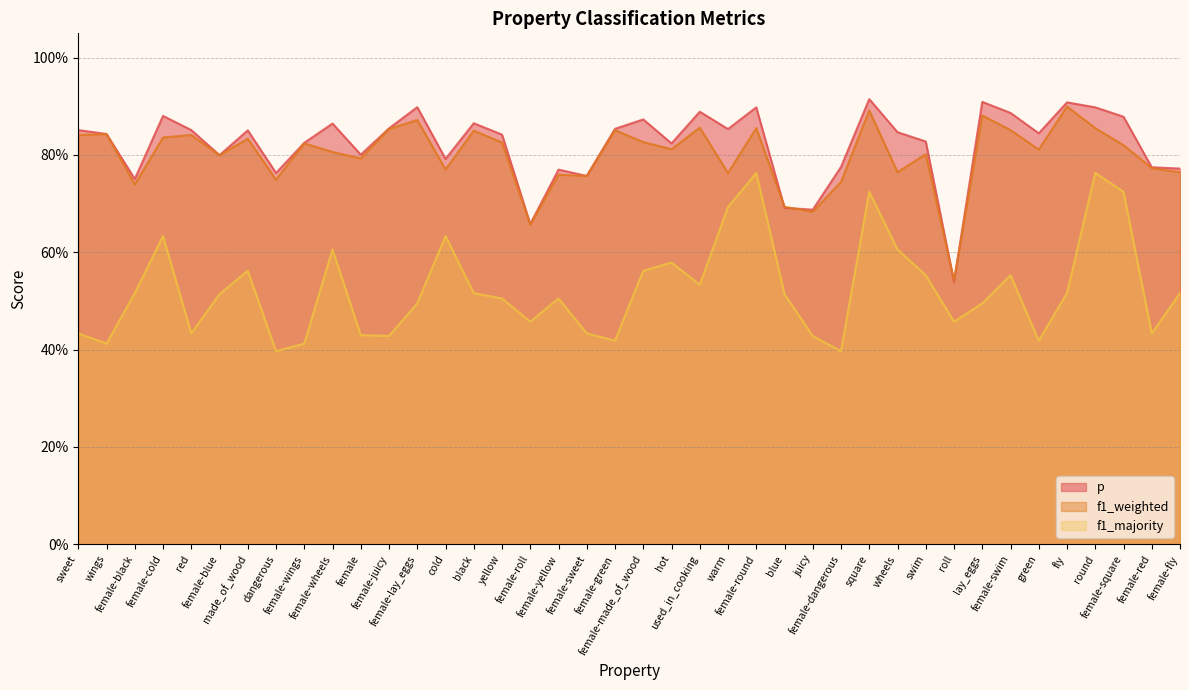

List the series in order of their peak value, highest first.

p, f1_weighted, f1_majority